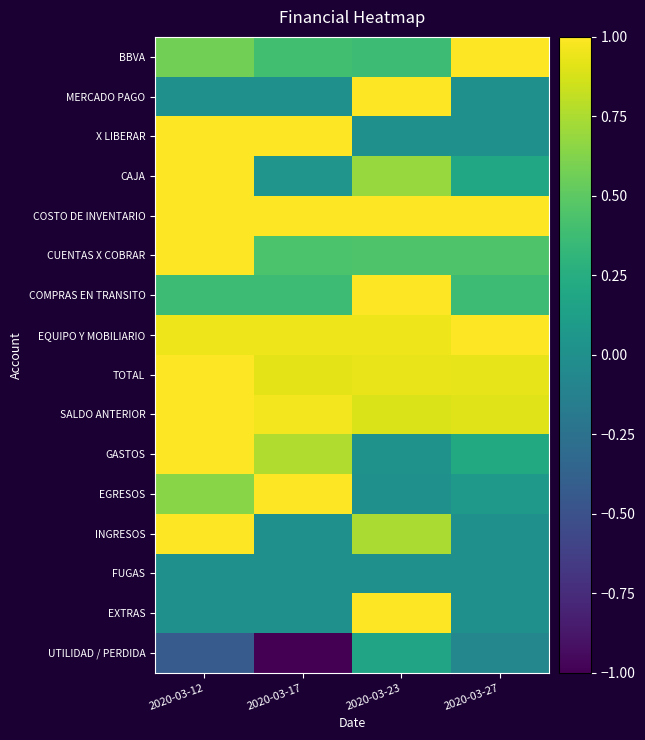

Rank the series by their maximum value, from highest to lowest.

BBVA, MERCADO PAGO, X LIBERAR, CAJA, COSTO DE INVENTARIO, CUENTAS X COBRAR, COMPRAS EN TRANSITO, EQUIPO Y MOBILIARIO, TOTAL, SALDO ANTERIOR, GASTOS, EGRESOS, INGRESOS, EXTRAS, UTILIDAD / PERDIDA, FUGAS